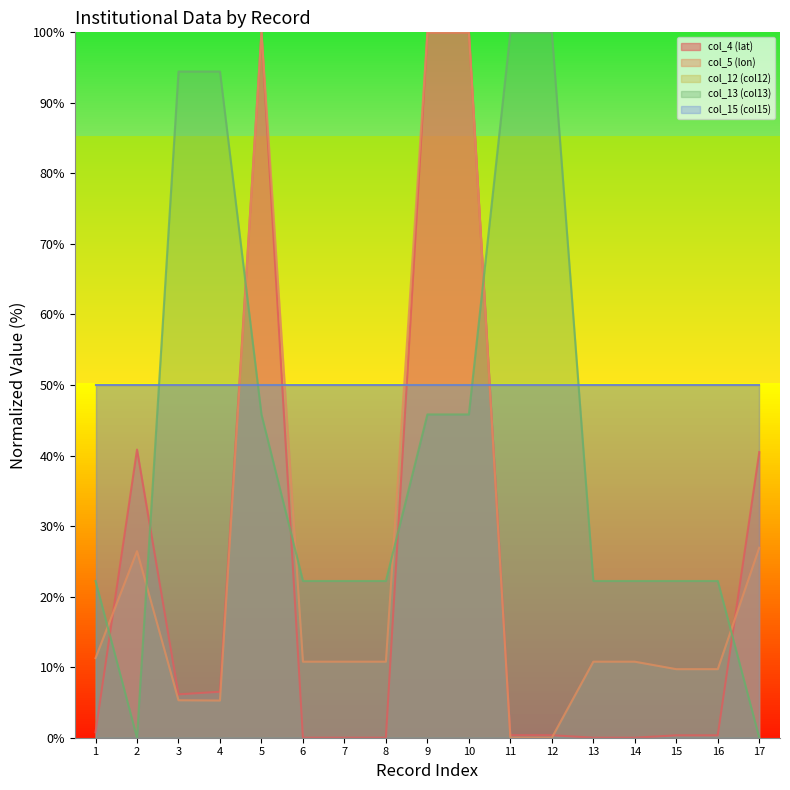

The col_4 (lat) series shows 100.0 at 10. True or false?

True